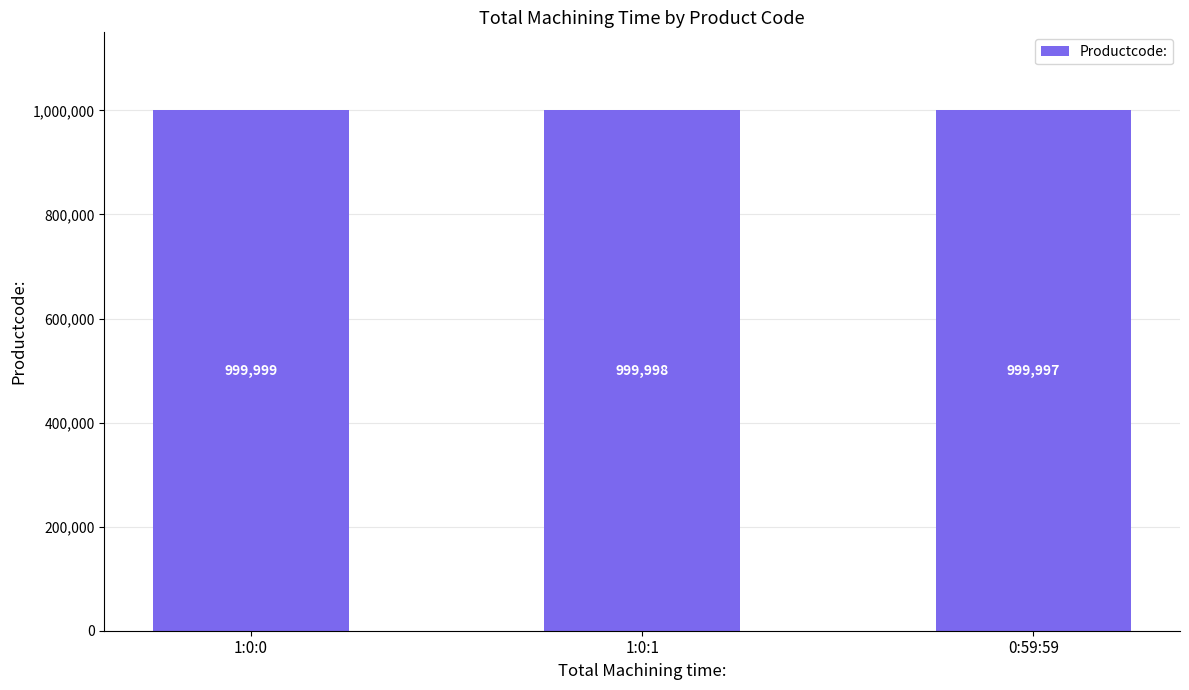

The chart shows a value of 1461808 at 0:59:59. True or false?

False